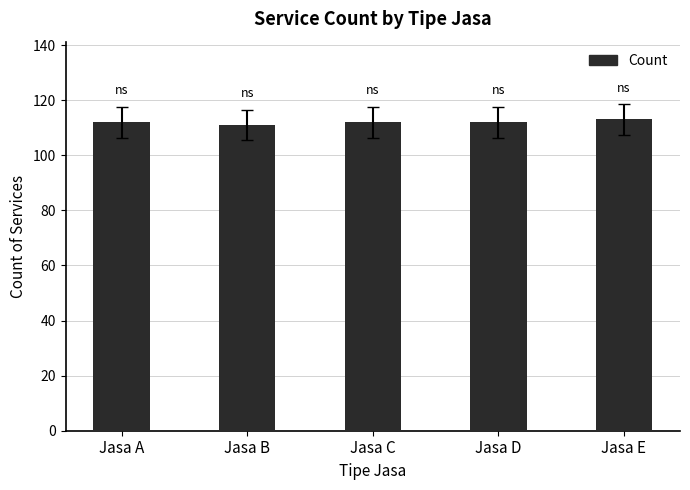

What is the sum of all values?

560